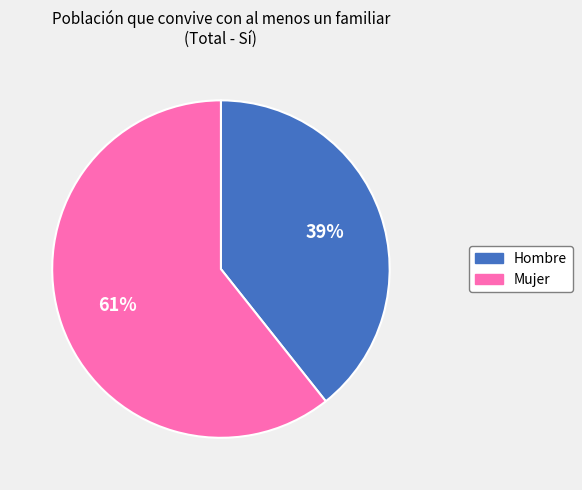

Rank the categories by value from highest to lowest.

Mujer, Hombre